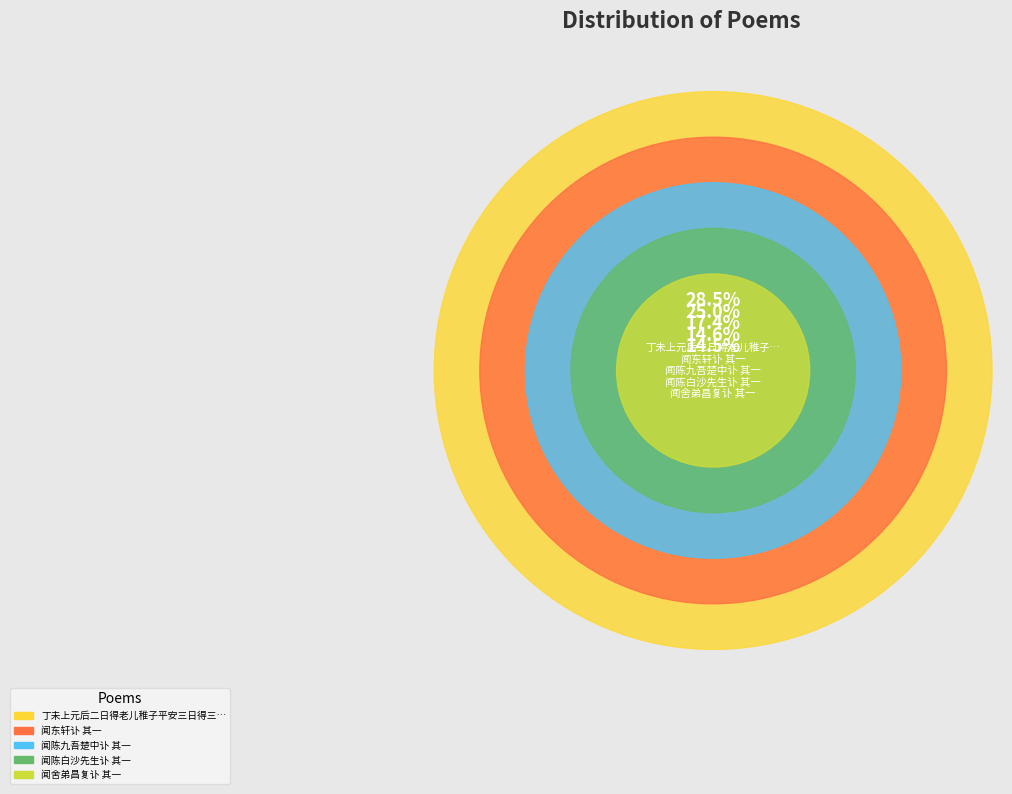

To the nearest percent, what is the difference between the largest and smallest slice percentages?

14%